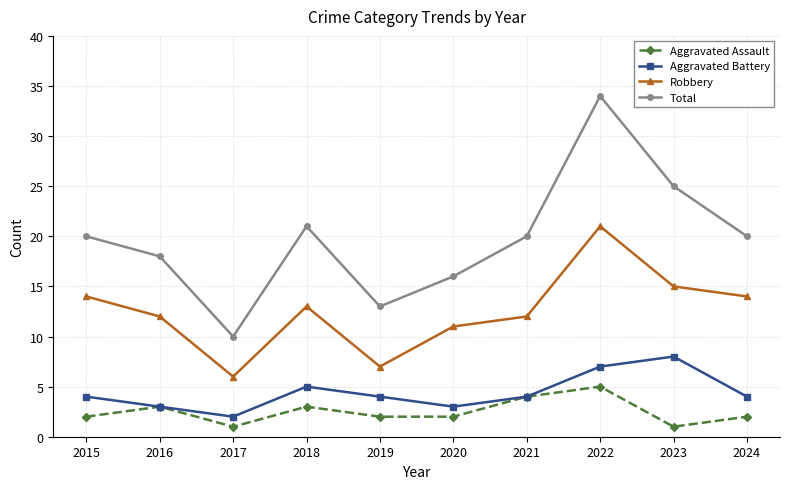

True or false: Total and Aggravated Assault intersect in this chart.

False